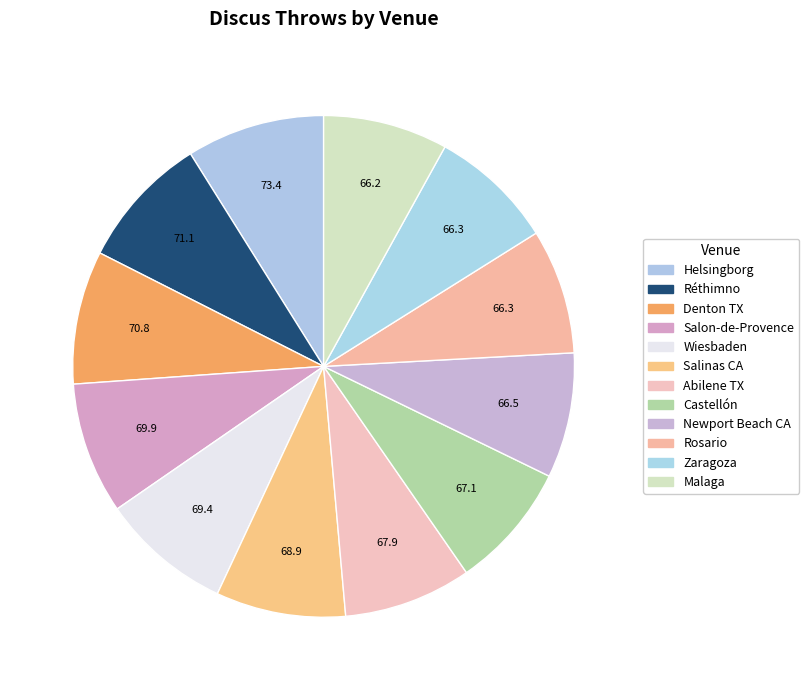

The Newport Beach CA slice represents 3% of the pie. True or false?

False